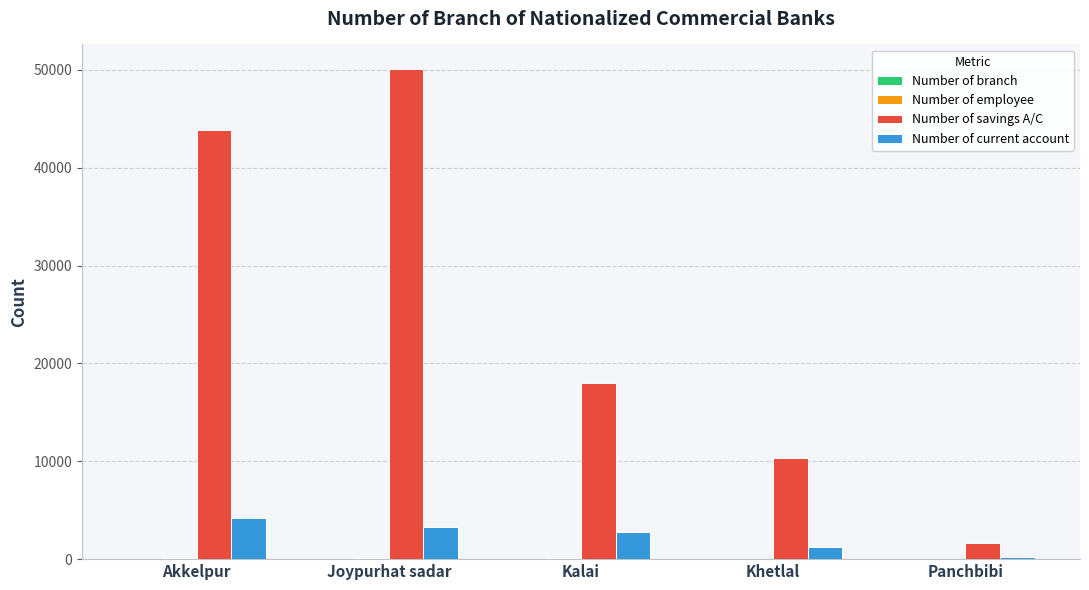

What is the highest value of the Number of savings A/C series?

50099